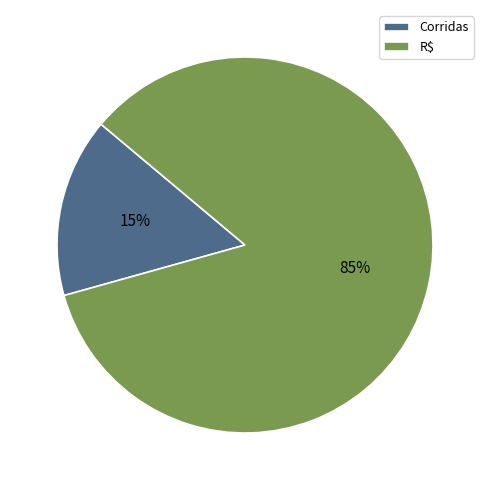

Does Corridas represent more than half of the total?

No